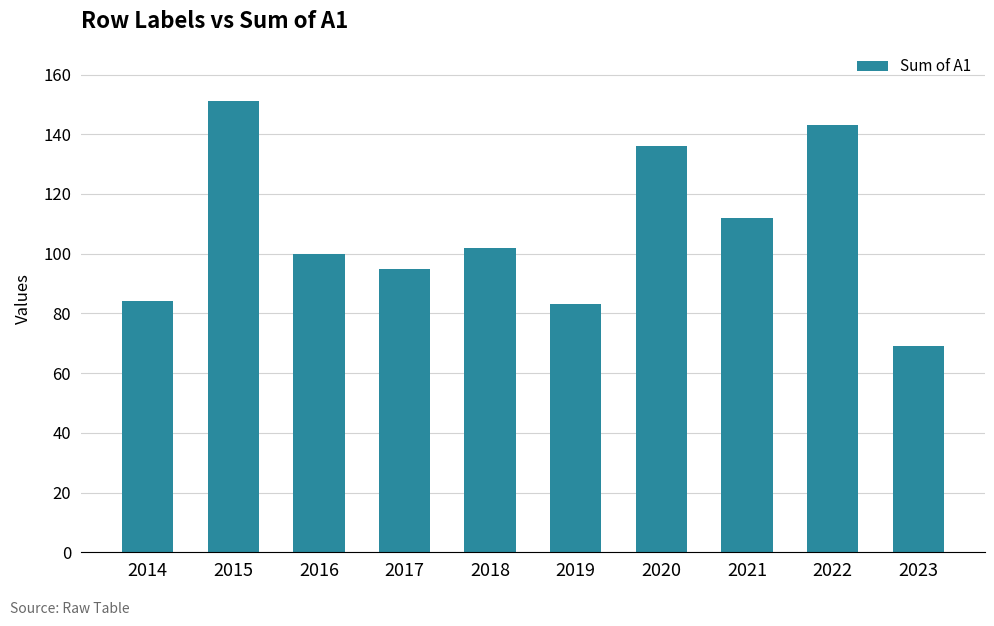

True or false: the data shows 149 at 2019.

False